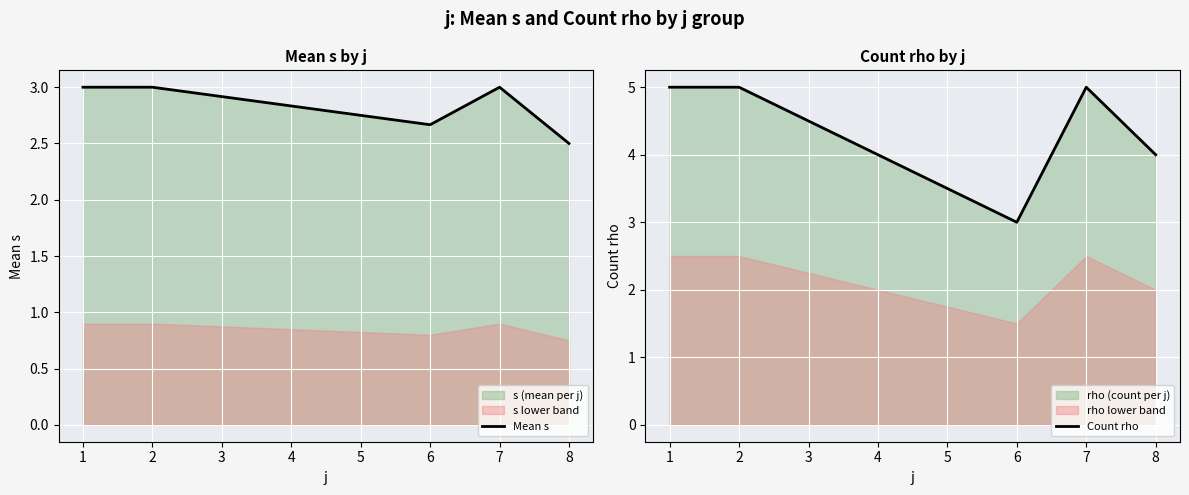

Where is Mean s nearest to the value 2?

8